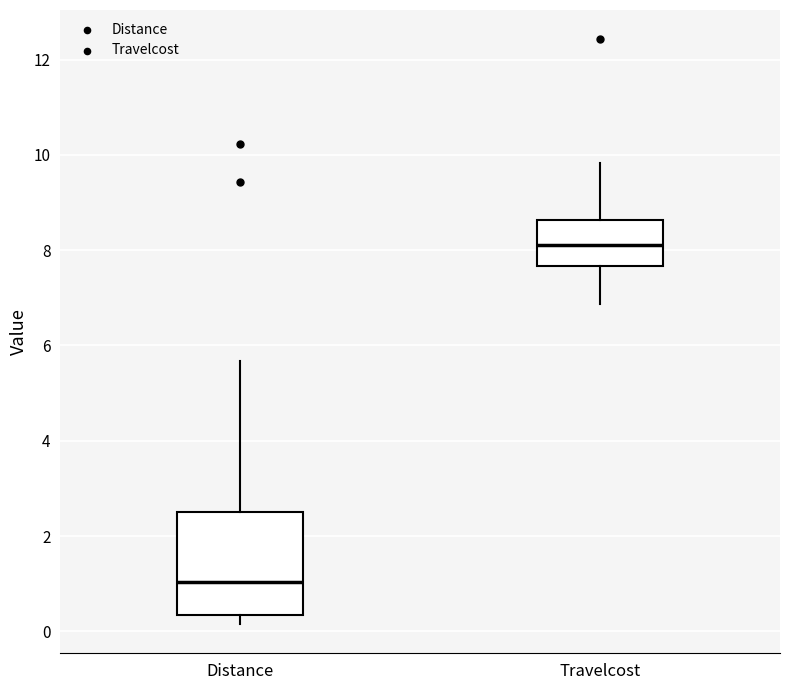

Which box's median line is the highest?

Travelcost